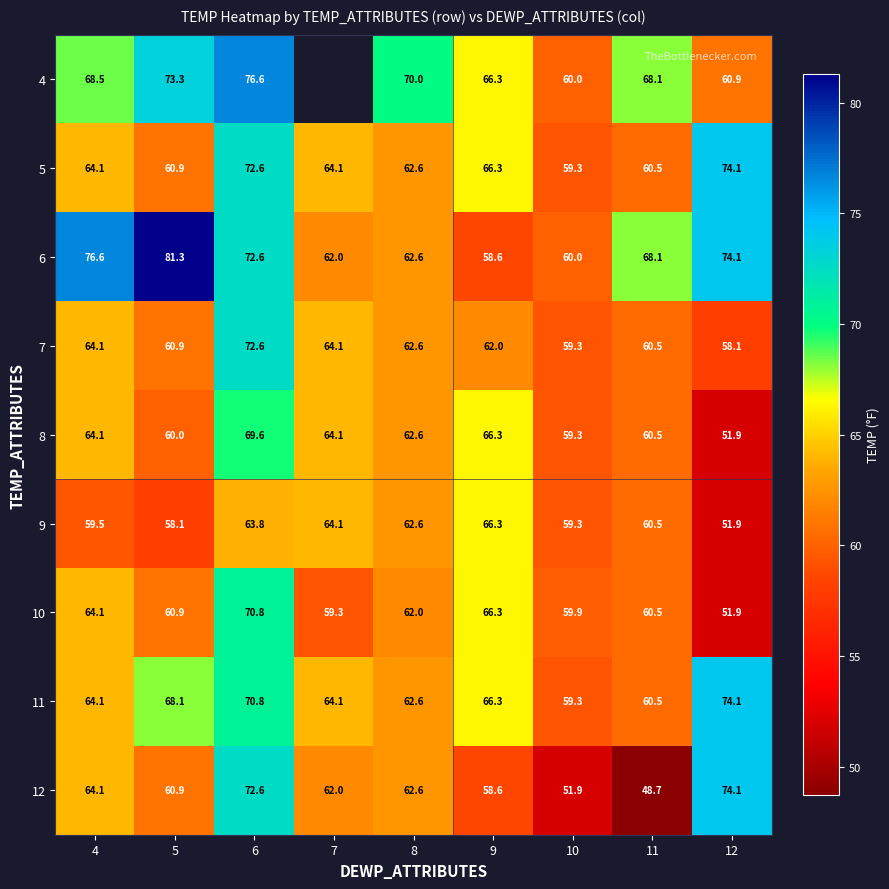

What is the minimum value shown in the chart?

48.7